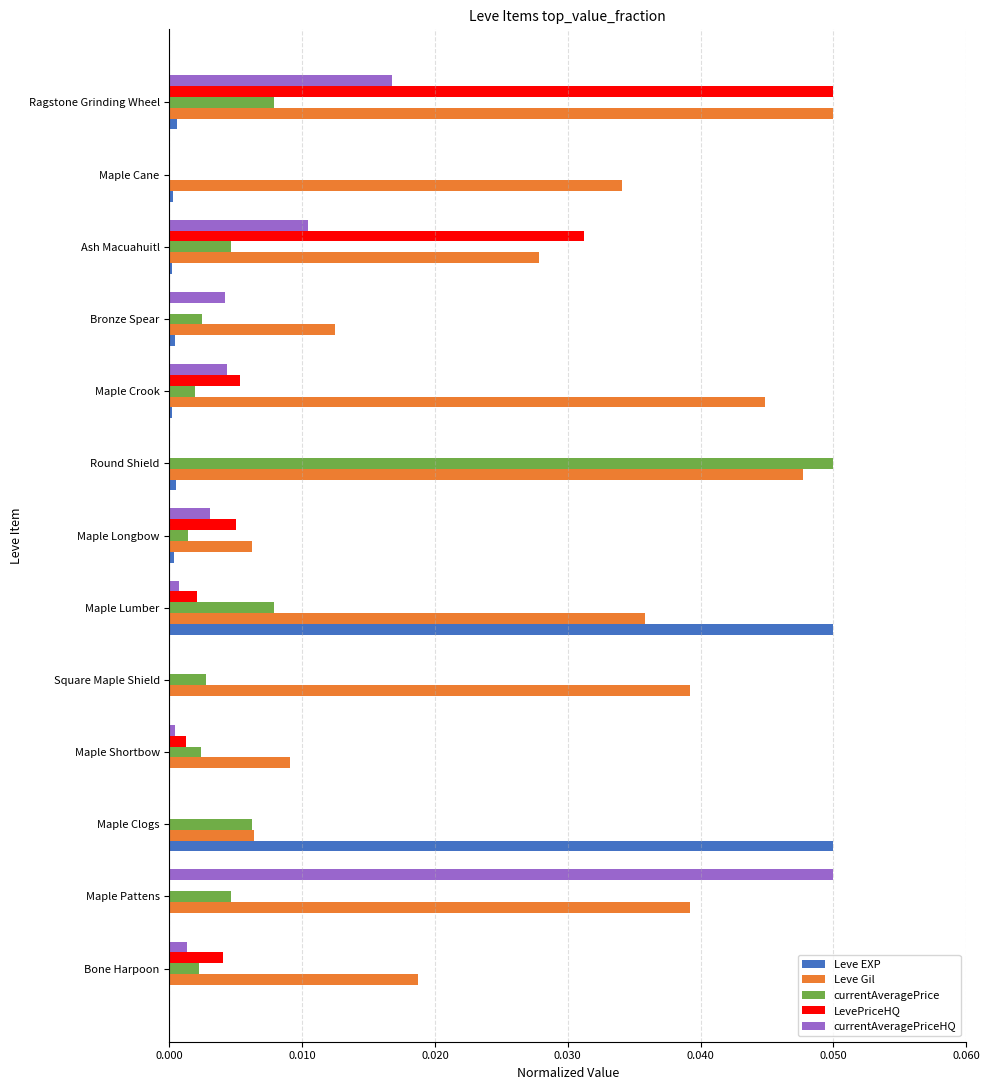

Which category has the highest value in the Leve Gil series?

Ragstone Grinding Wheel